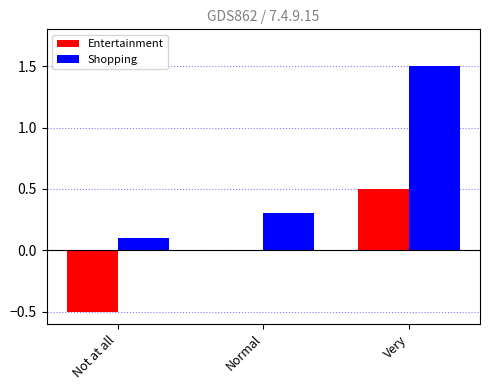

Is the value of Entertainment at Normal greater than the value of Shopping at Not at all?

No